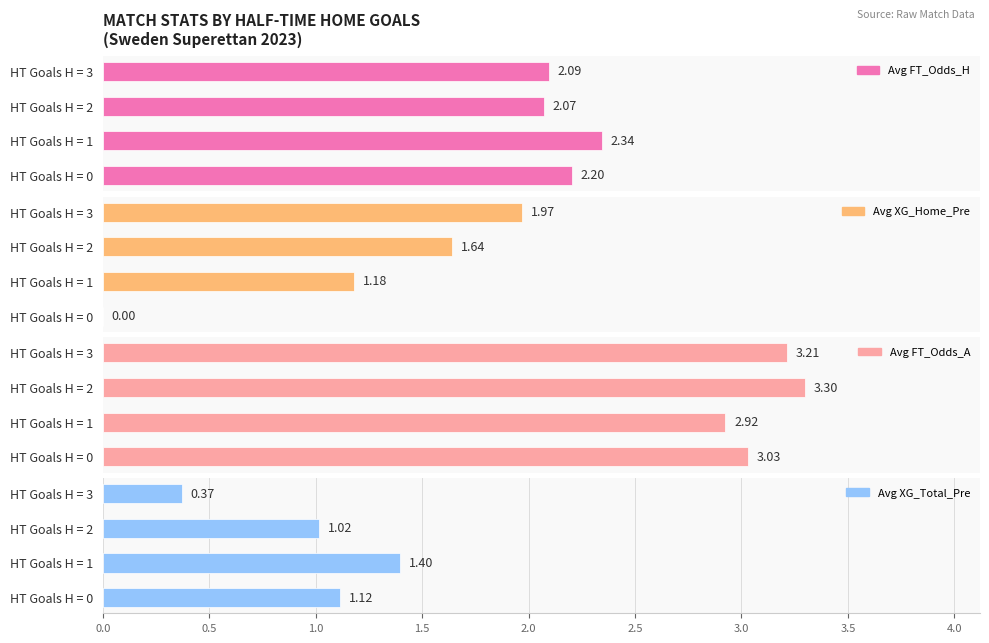

What is the difference between the second highest and minimum values in the Avg XG_Total_Pre series?

0.7